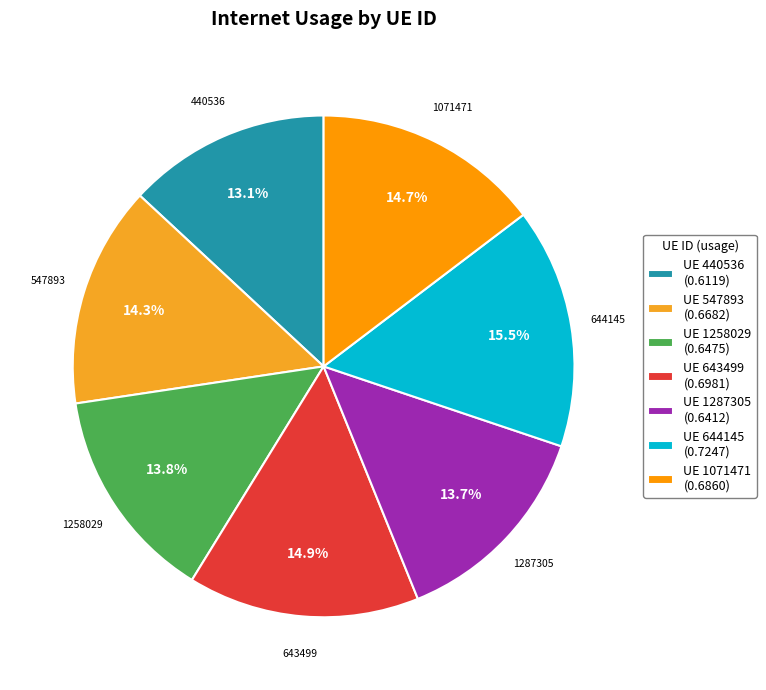

Do 1071471 and 644145 together represent more than half of the pie?

No